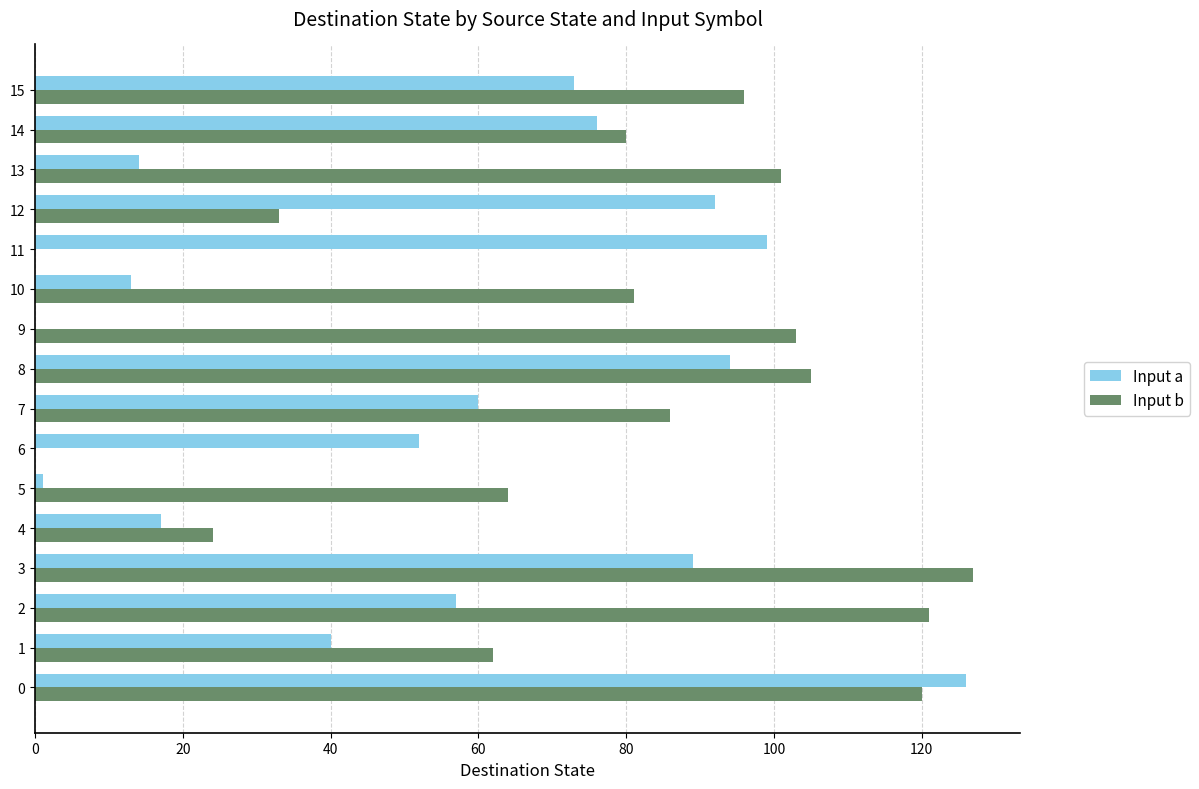

What is the sum of all Input a values?

903